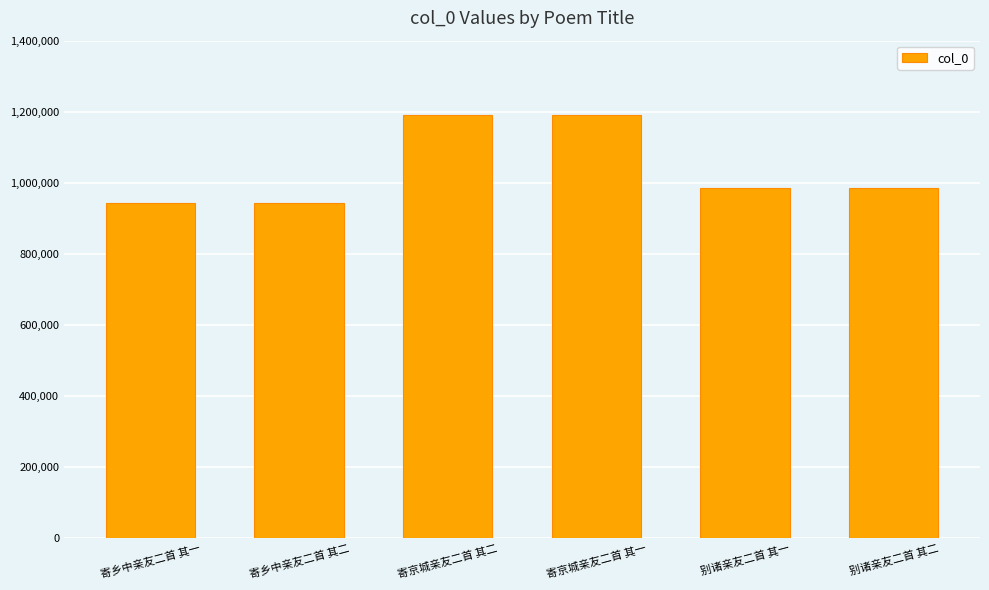

Is it true that the value at 寄乡中亲友二首 其一 is 943493?

True